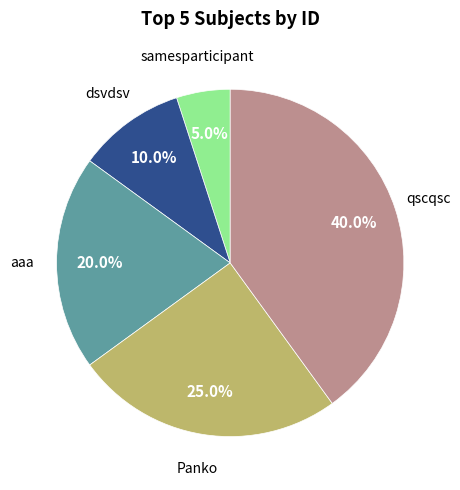

Rank the categories by value from highest to lowest.

qscqsc, Panko, aaa, dsvdsv, samesparticipant